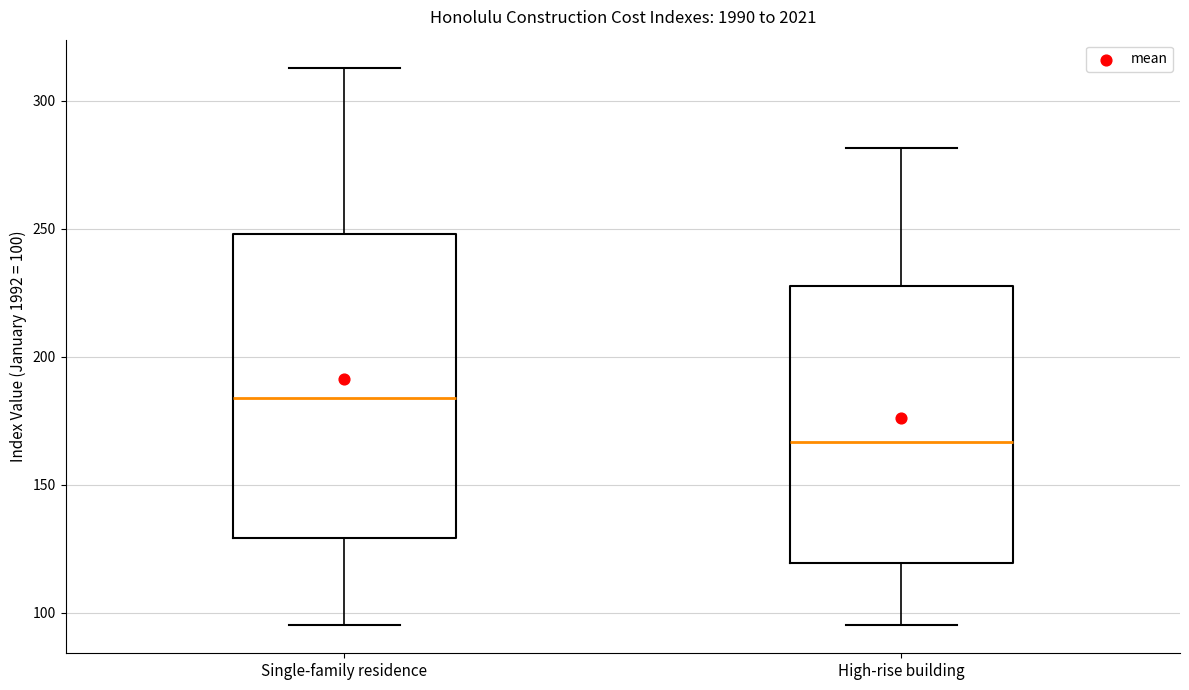

Which box has the lowest median line?

High-rise building